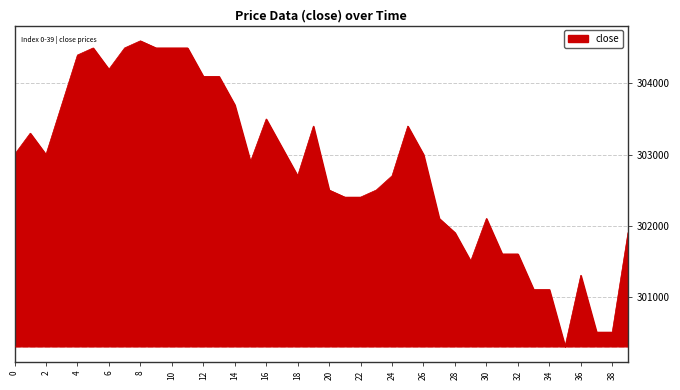

What is the greatest value displayed?

304600